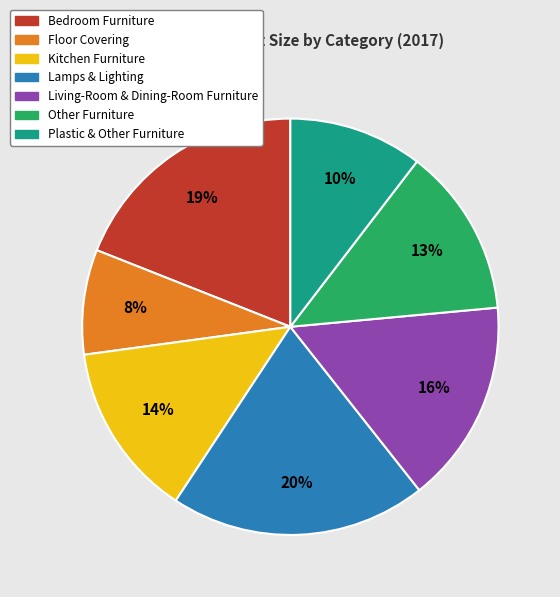

Is Kitchen Furniture the majority of the pie?

No